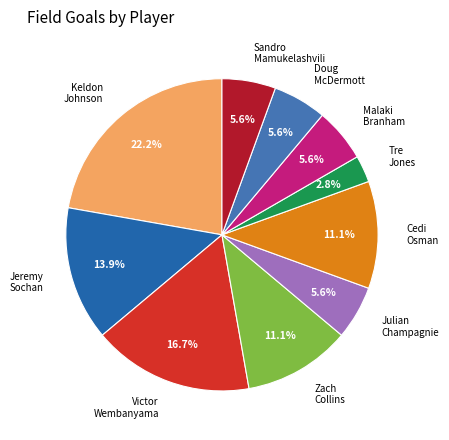

How much of the chart is everything except Keldon Johnson?

77.8%